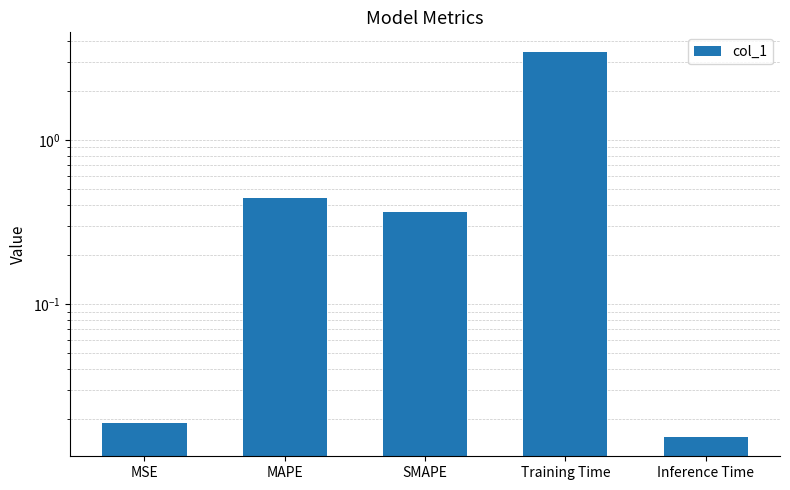

What is the change in value from MAPE to Inference Time?

-0.4